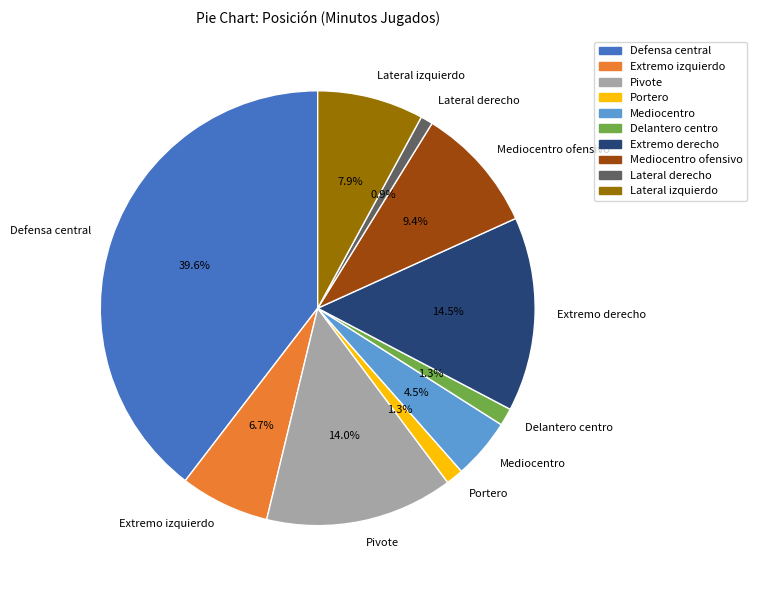

How many segments does this pie chart have?

10